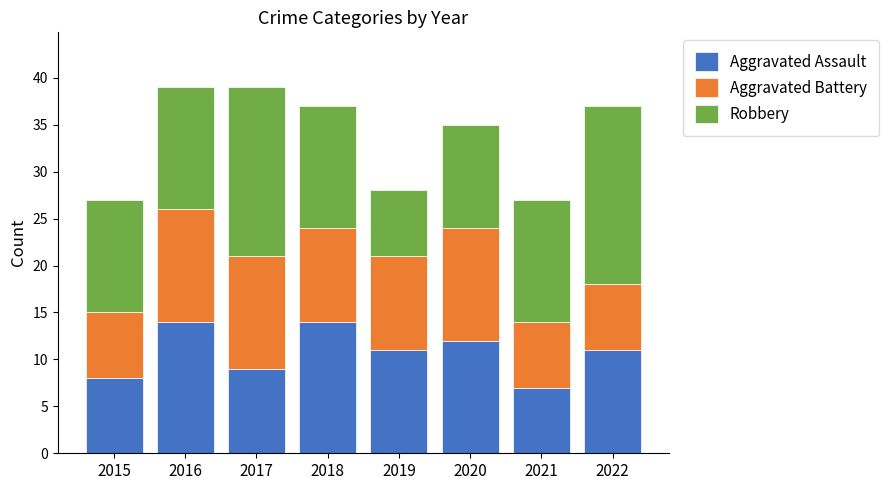

What is the value of the Aggravated Assault bar at the 3rd from the left?

9